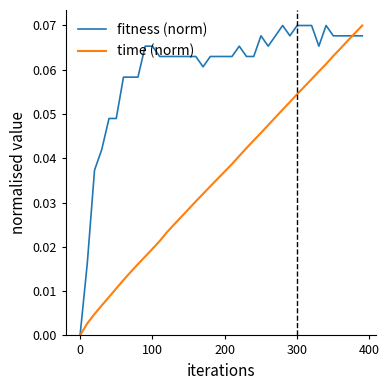

Which series has the largest total across all categories?

fitness (norm)